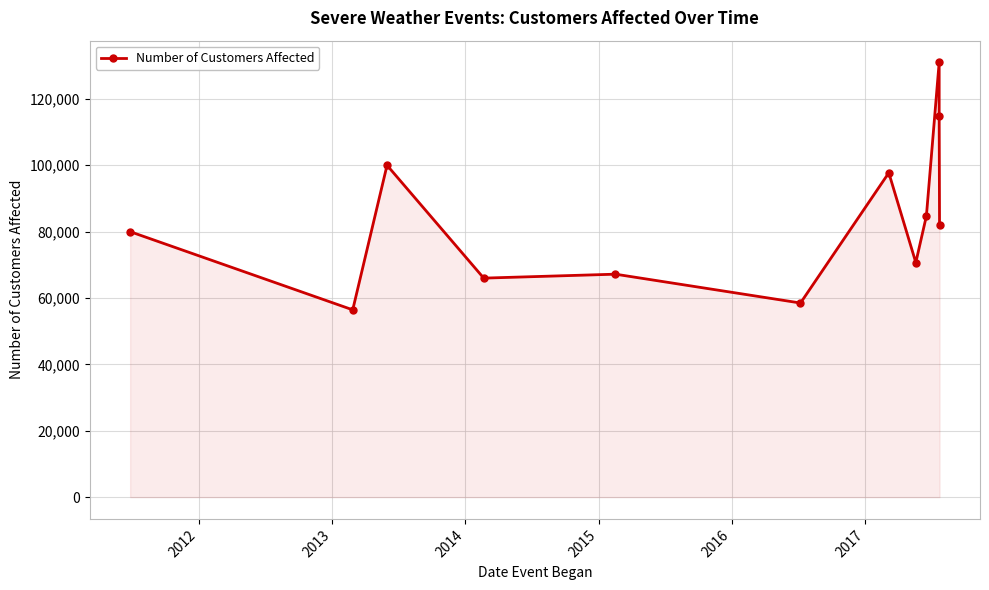

At which label is the value closest to 93722?

2017